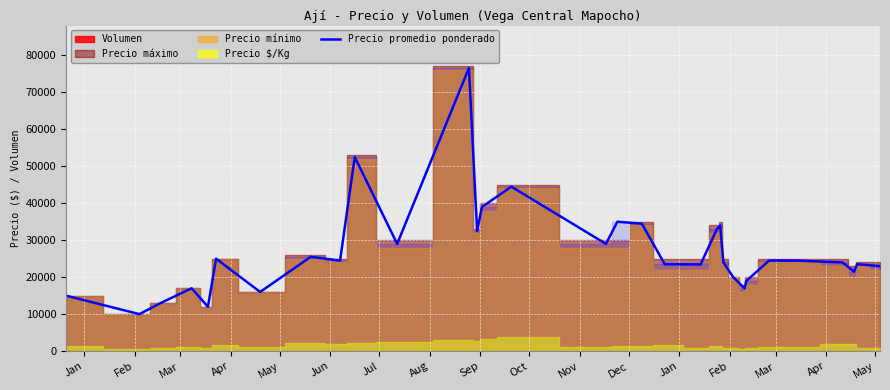

What is the lowest value of the Precio promedio ponderado series?

10000